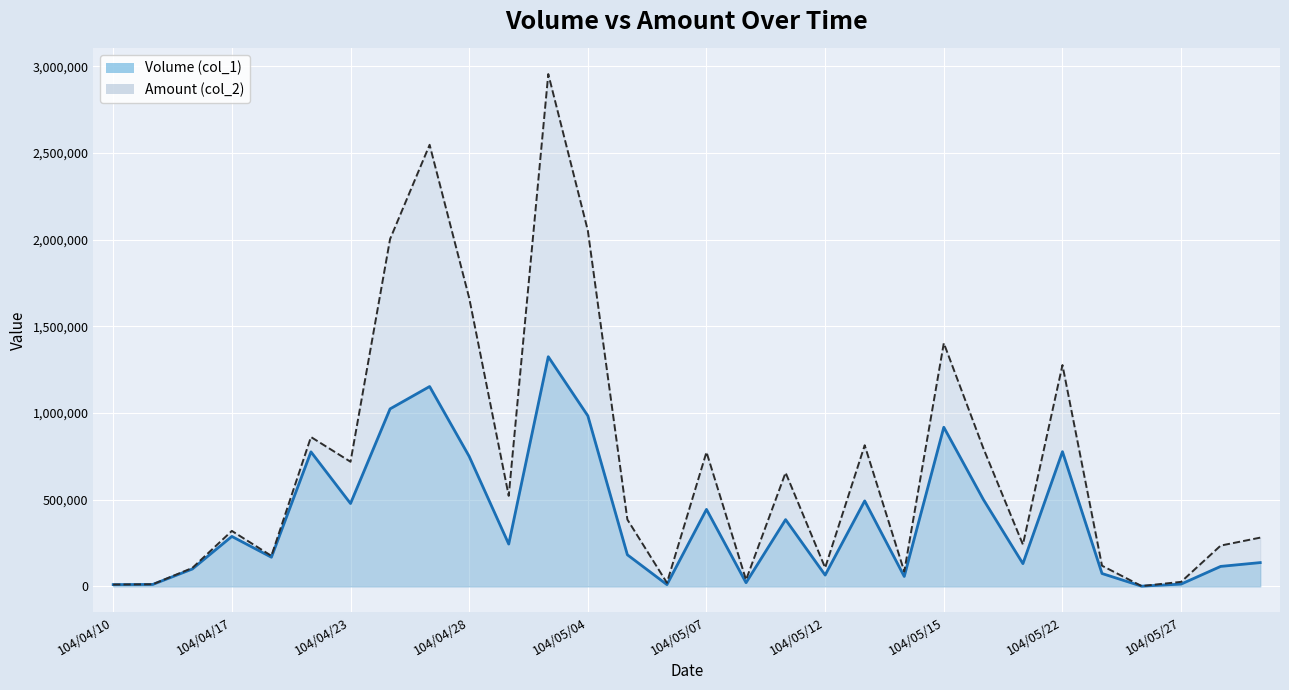

What is the average value of the Amount (col_2) series?

707079